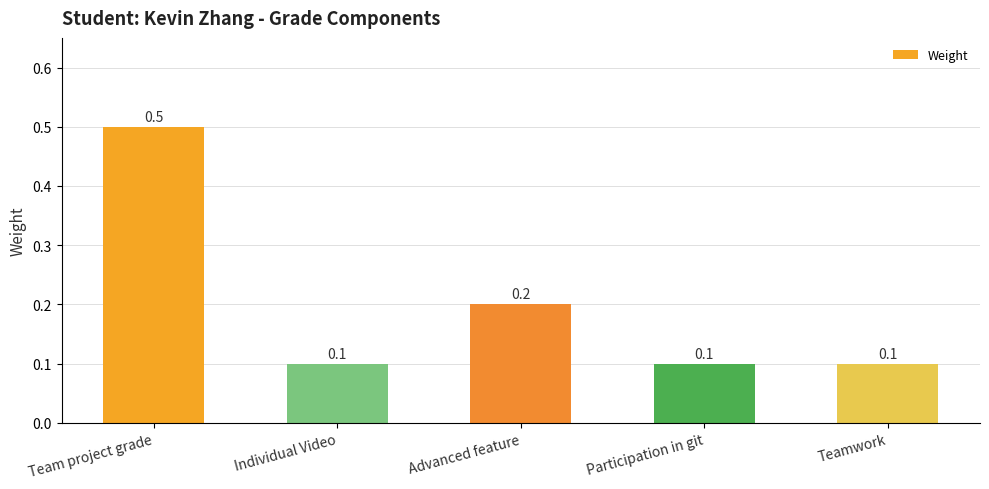

What position from the left is Teamwork?

5